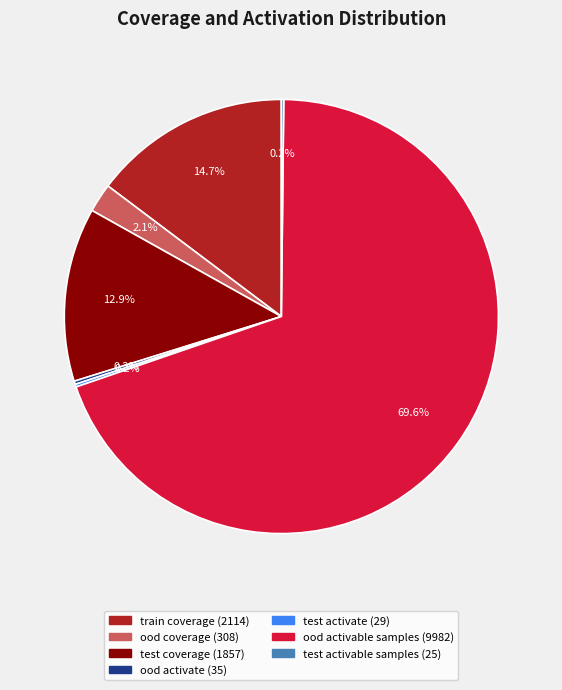

Is ood coverage the majority of the pie?

No